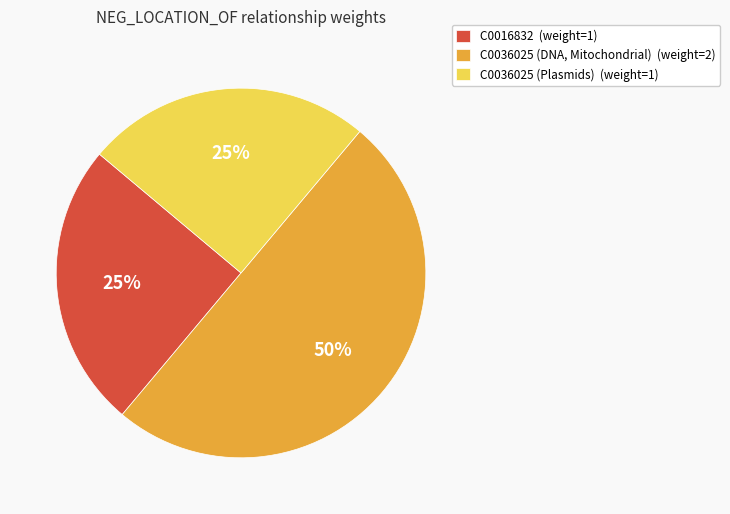

Does C0036025 (Plasmids) represent more than half of the total?

No